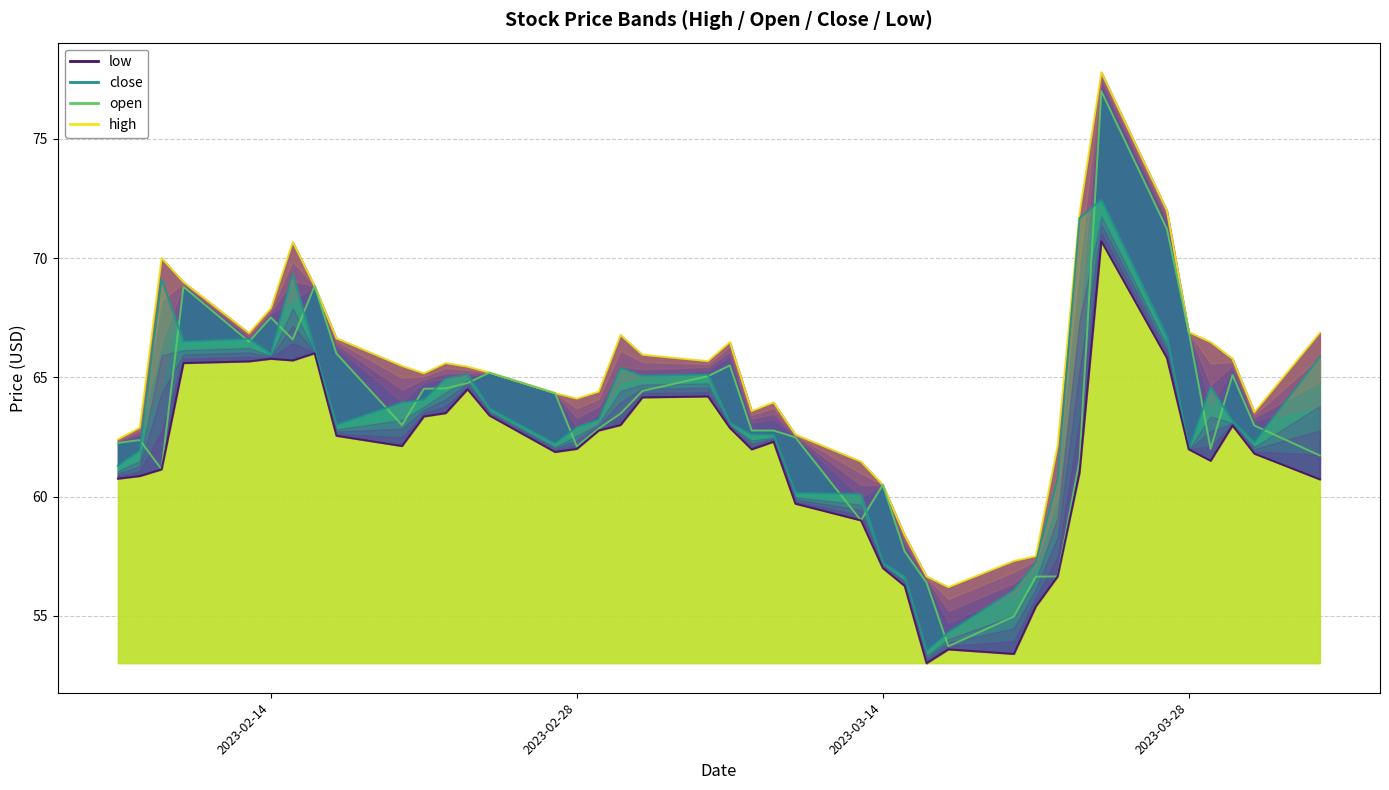

What is the spread (max minus min) of values at 2023-03-23?

10.9